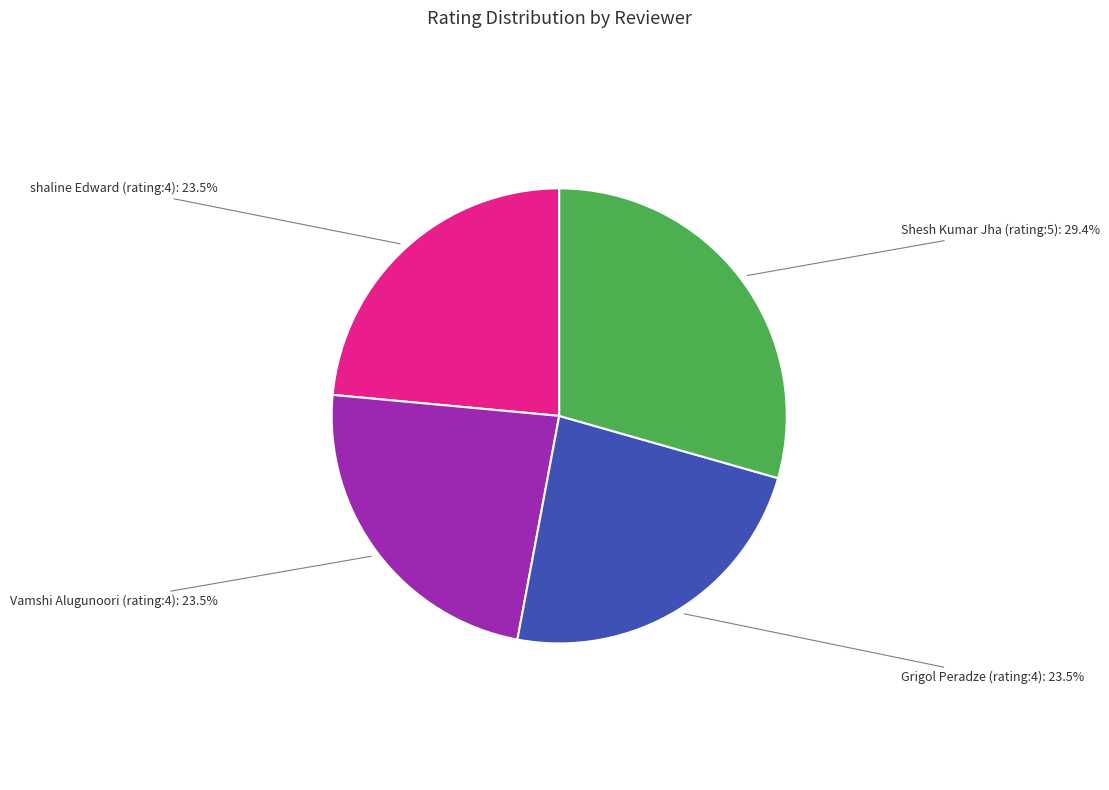

Between Shesh Kumar Jha (rating:5) and shaline Edward (rating:4), which is larger?

Shesh Kumar Jha (rating:5)